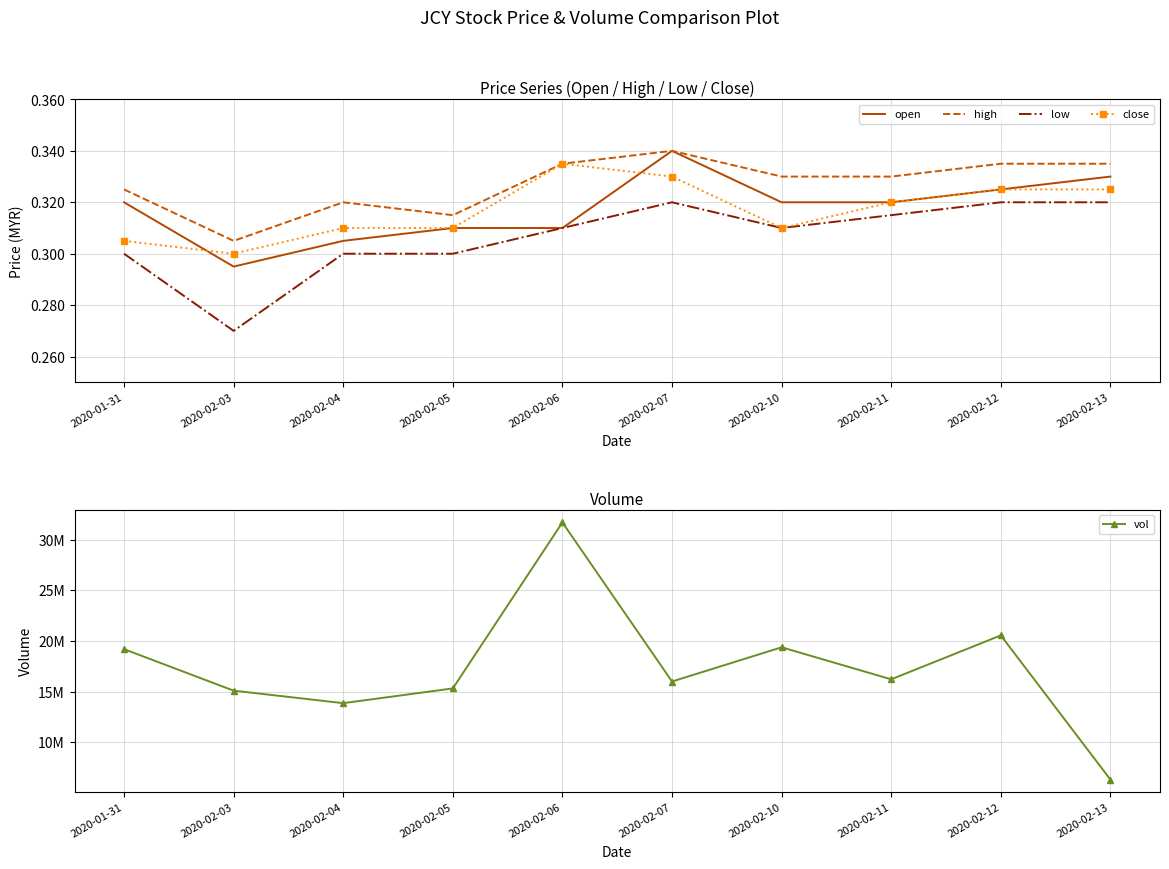

Rank the series at 2020-02-03 from lowest to highest value.

low, open, close, high, vol